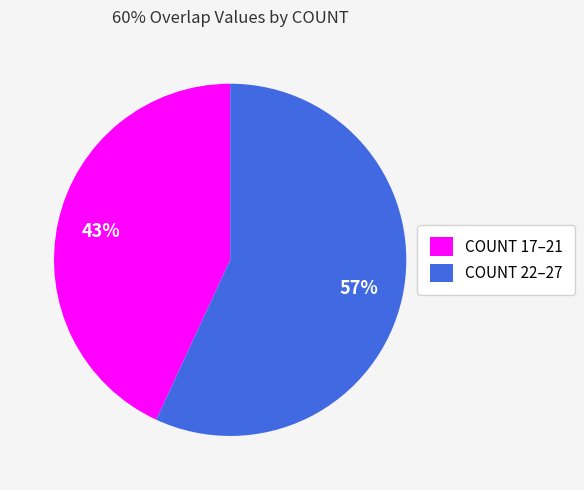

Which slice is the largest?

COUNT 22–27